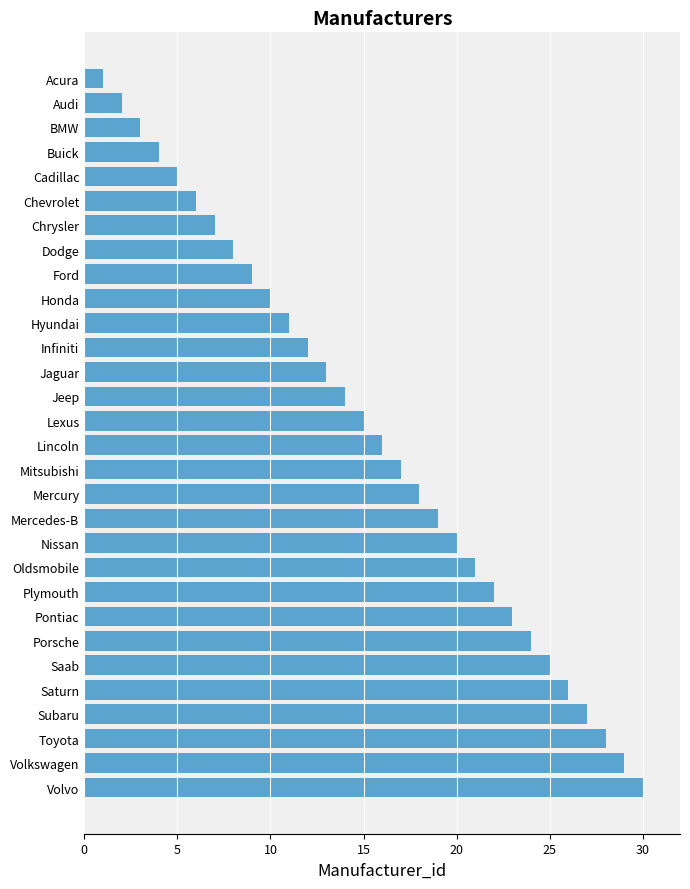

Is it true that the value at Cadillac is 7?

False